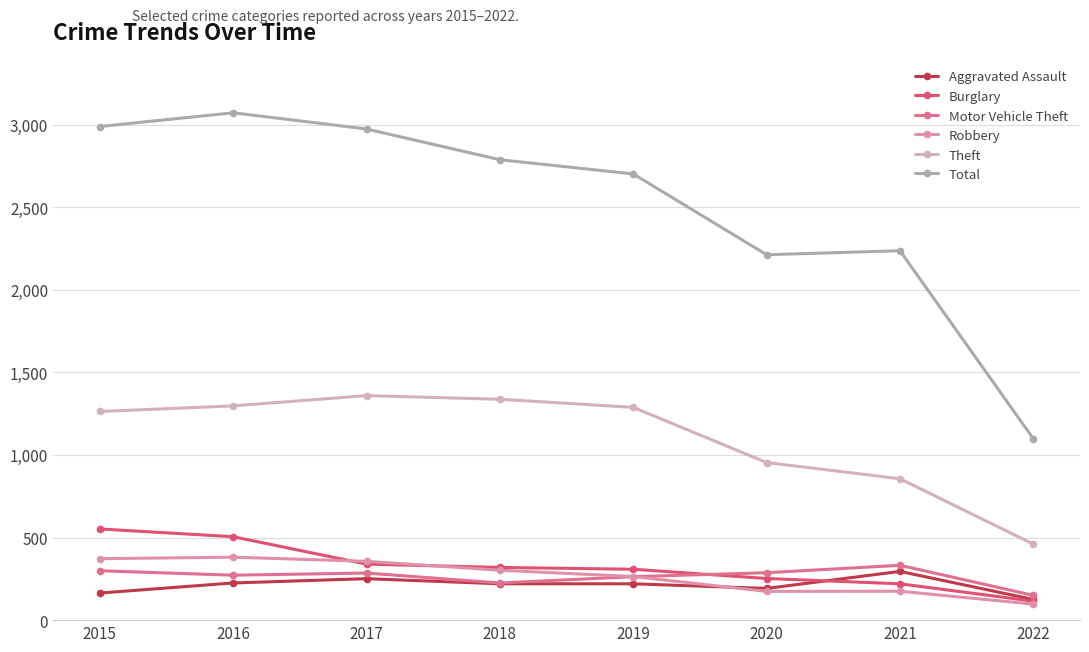

Which category has the lowest value in the Burglary series?

2022